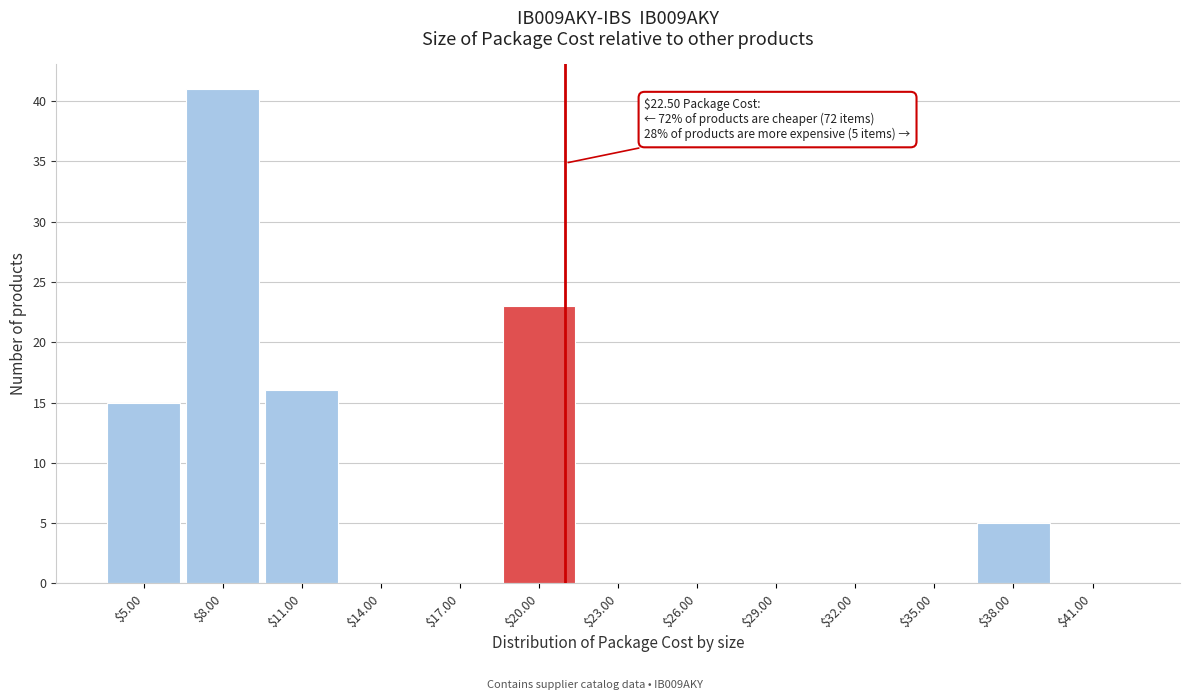

Read the value at $11.00.

16